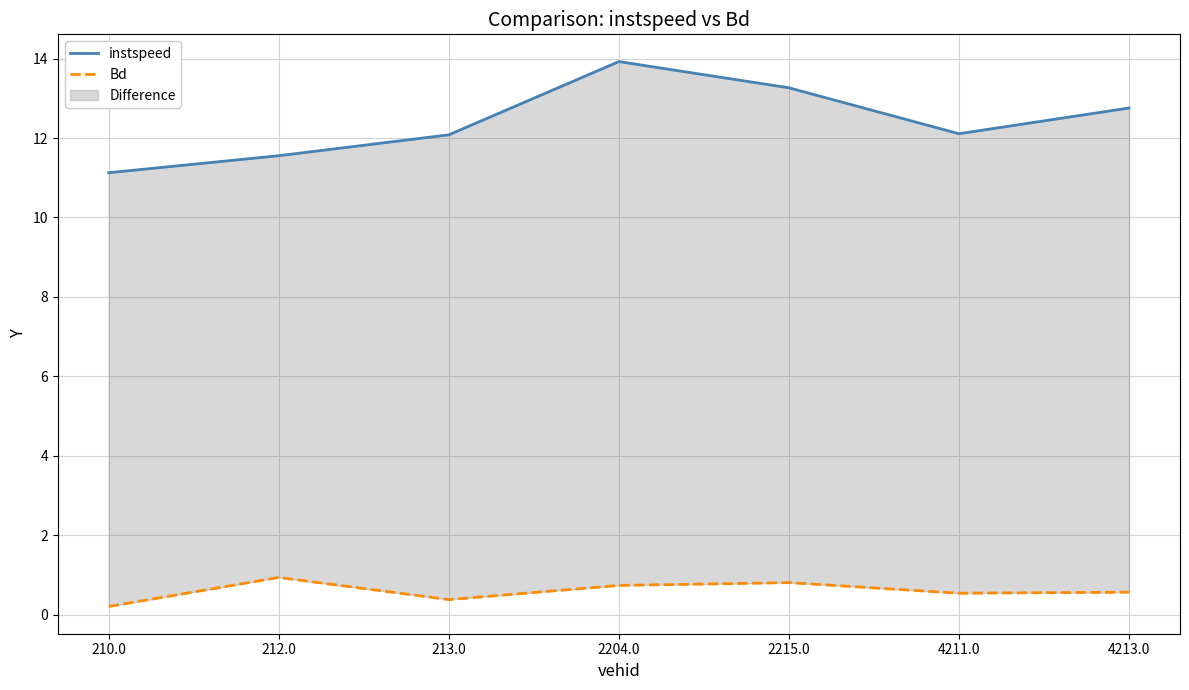

What is the average value of the Bd series?

0.6